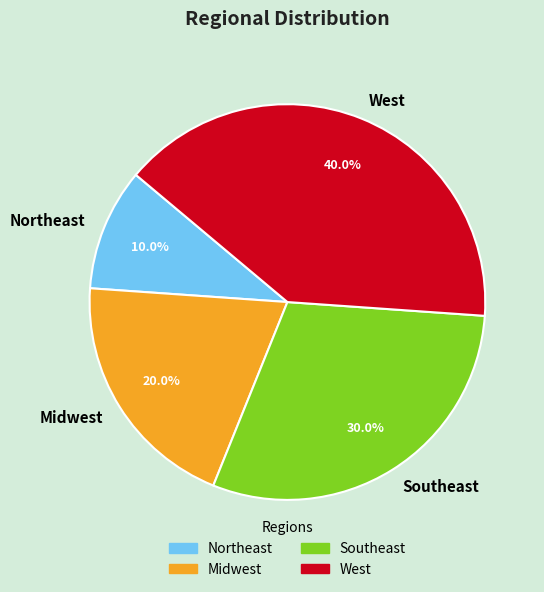

Is the sum of Midwest and West greater than half?

Yes